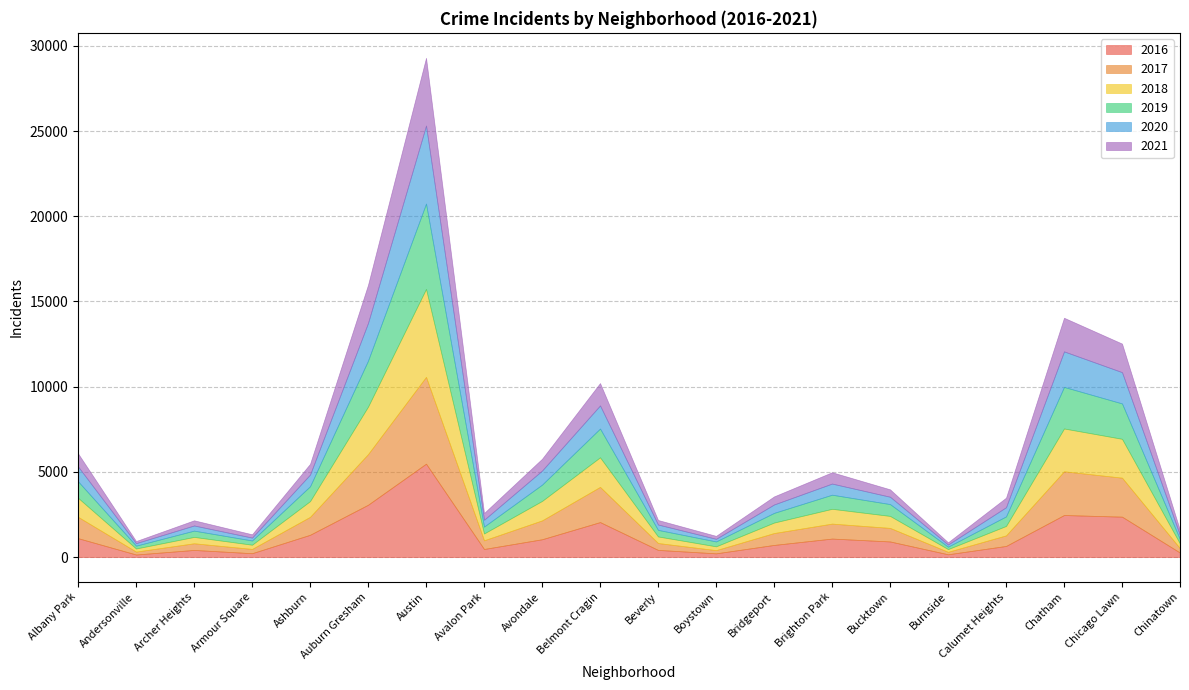

Rank the series at Archer Heights from lowest to highest value.

2020, 2021, 2019, 2018, 2017, 2016